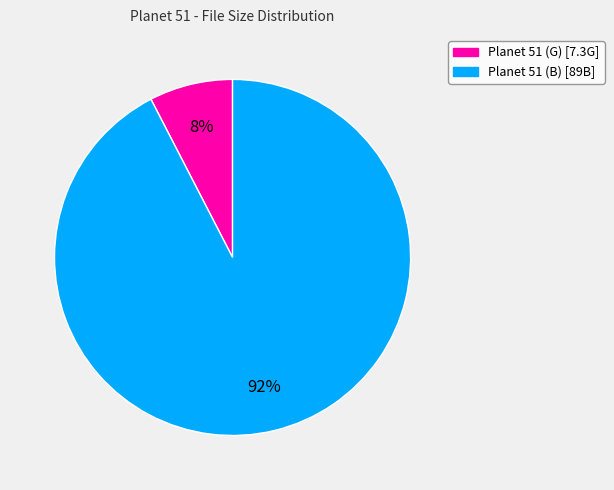

Is there a majority slice in this chart?

Yes